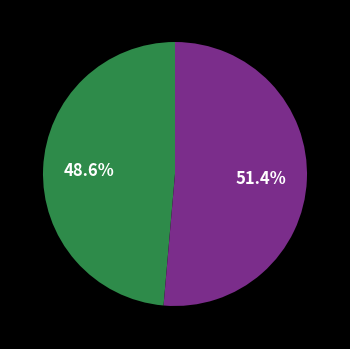

How many segments does this pie chart have?

2